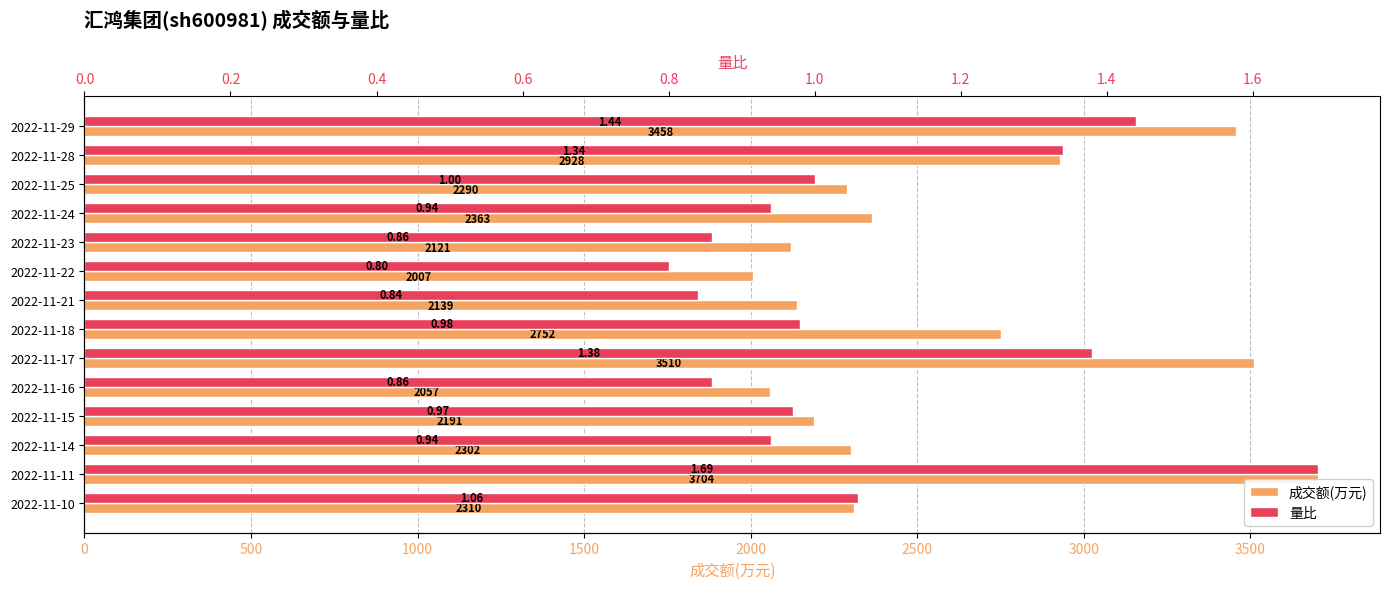

Reading left to right, list all the values displayed in this chart.

成交额(万元): 3458.0	2928.0	2290.0	2363.0	2121.0	2007.0	2139.0	2752.0	3510.0	2057.0	2191.0	2302.0	3704.0	2310.0
量比: 1.4	1.3	1.0	0.9	0.9	0.8	0.8	1.0	1.4	0.9	1.0	0.9	1.7	1.1